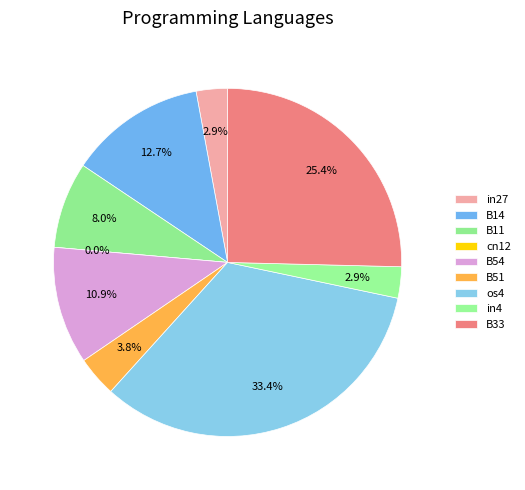

How many slices are in this pie chart?

9